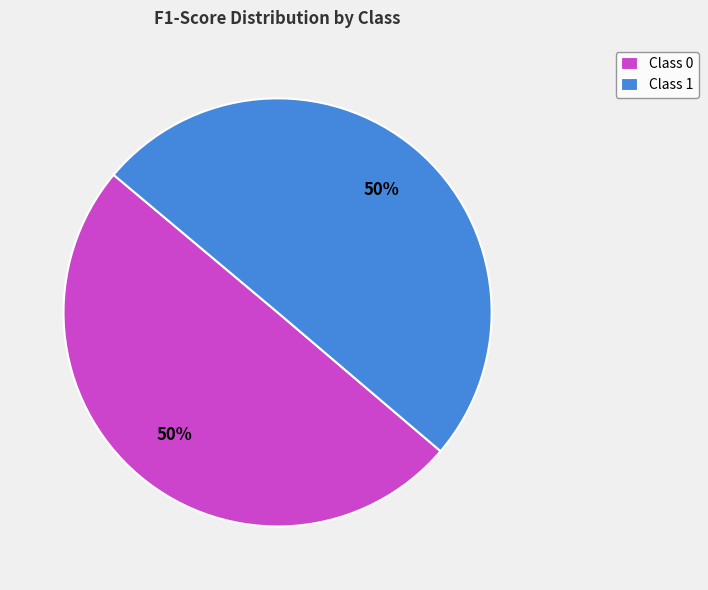

What percentage is the Class 0 slice, to the nearest percent?

50%